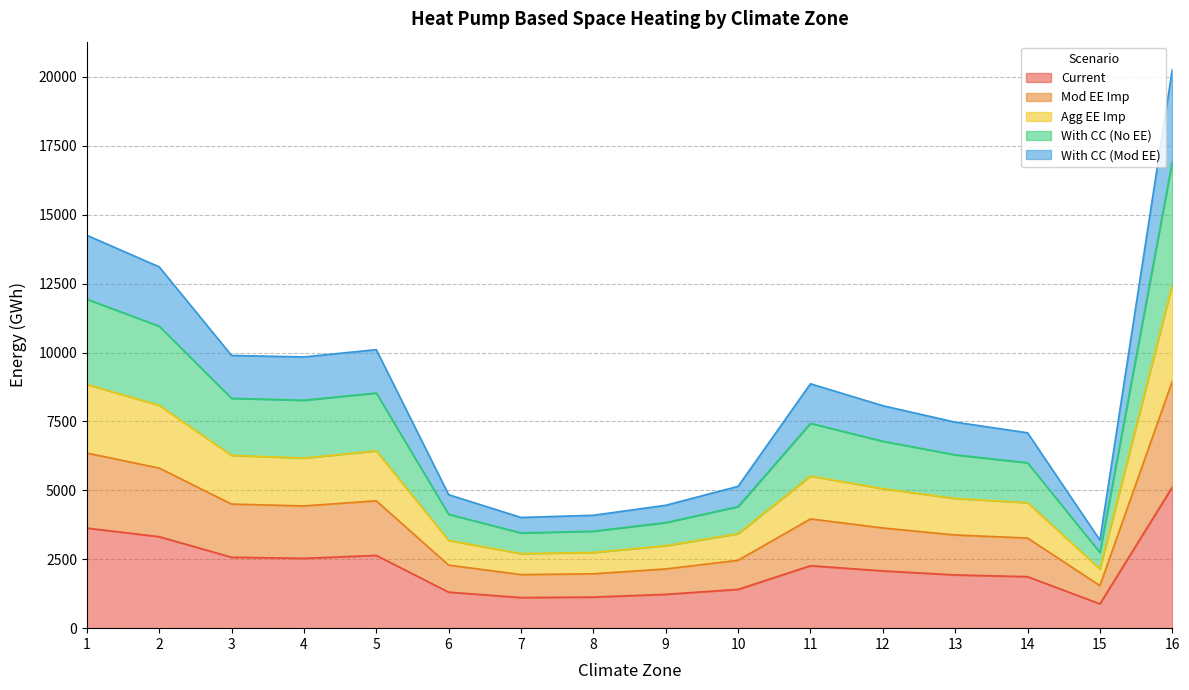

True or false: Mod EE Imp and With CC (Mod EE) intersect in this chart.

False